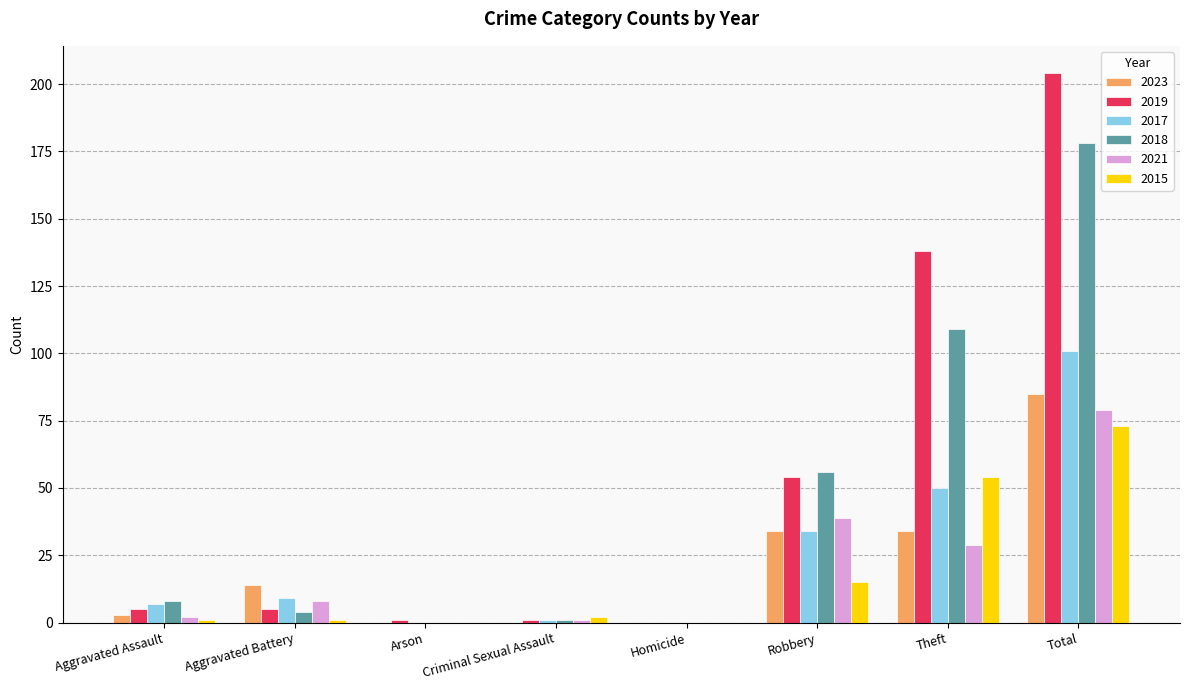

Is it true that 2021 equals 0 at Homicide?

True